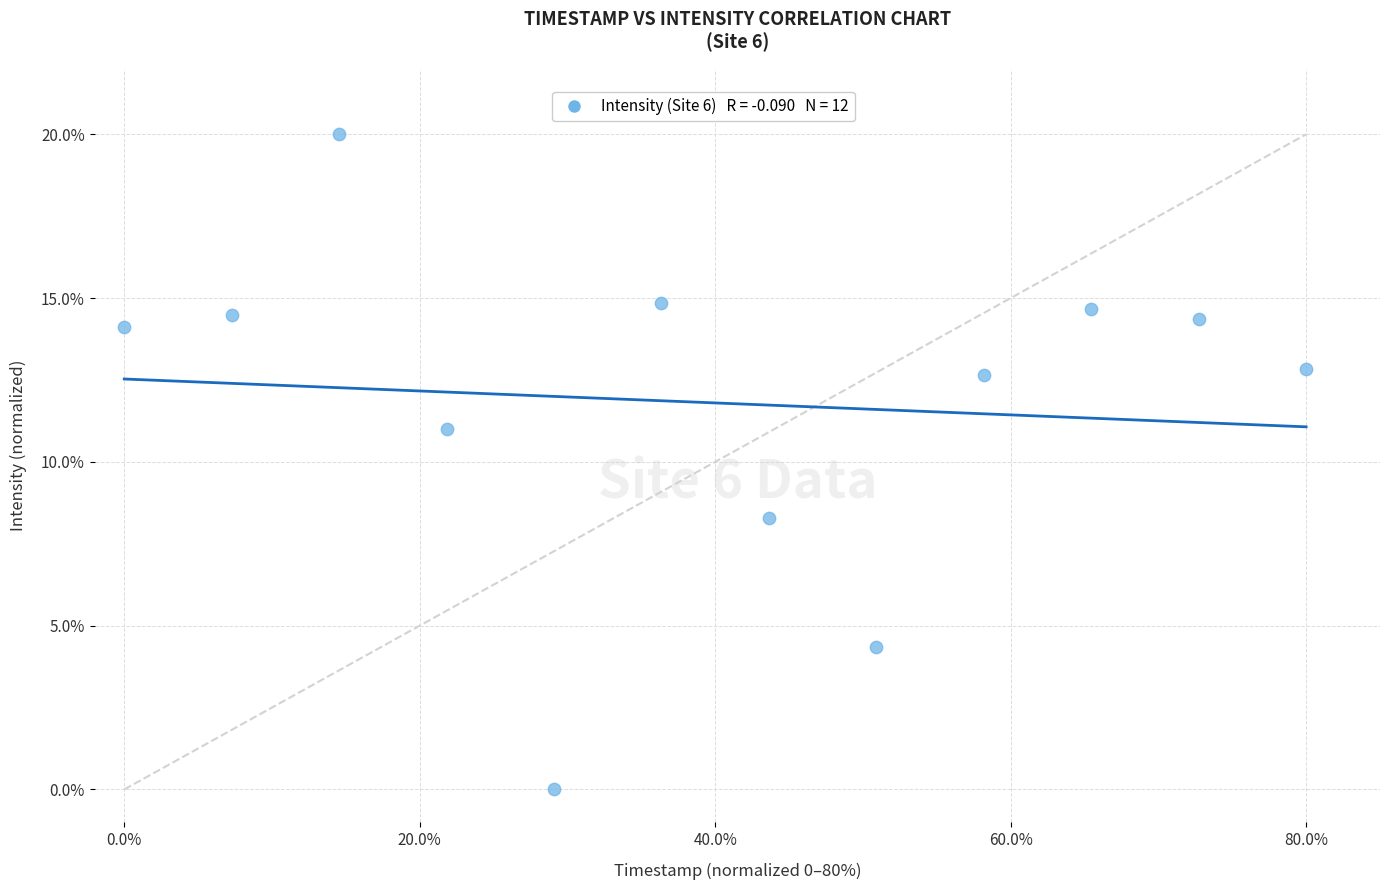

What is the range of X values (max minus min)?

80.0